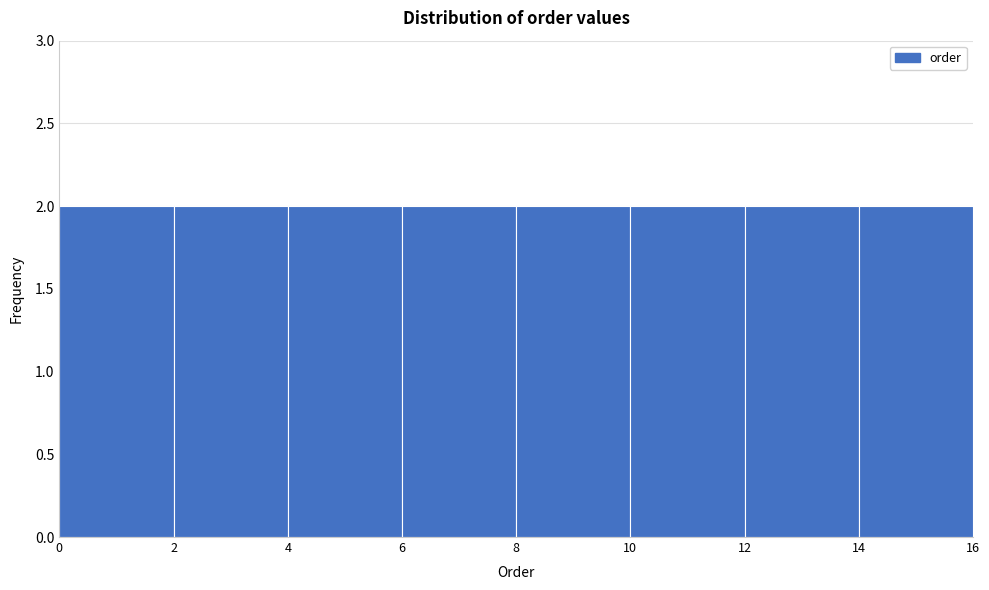

How tall is the bar that spans 8 to 10 on the x-axis? The values are not printed on the chart, so give them approximately, as read against the axis.

2